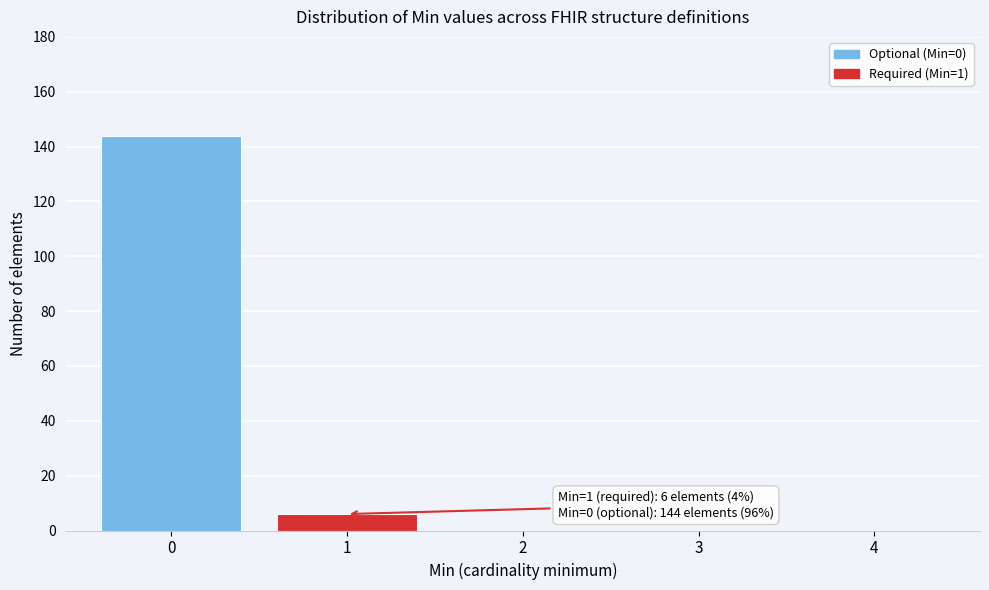

Which range on the x-axis has the tallest bar?

-0.5 to 0.5